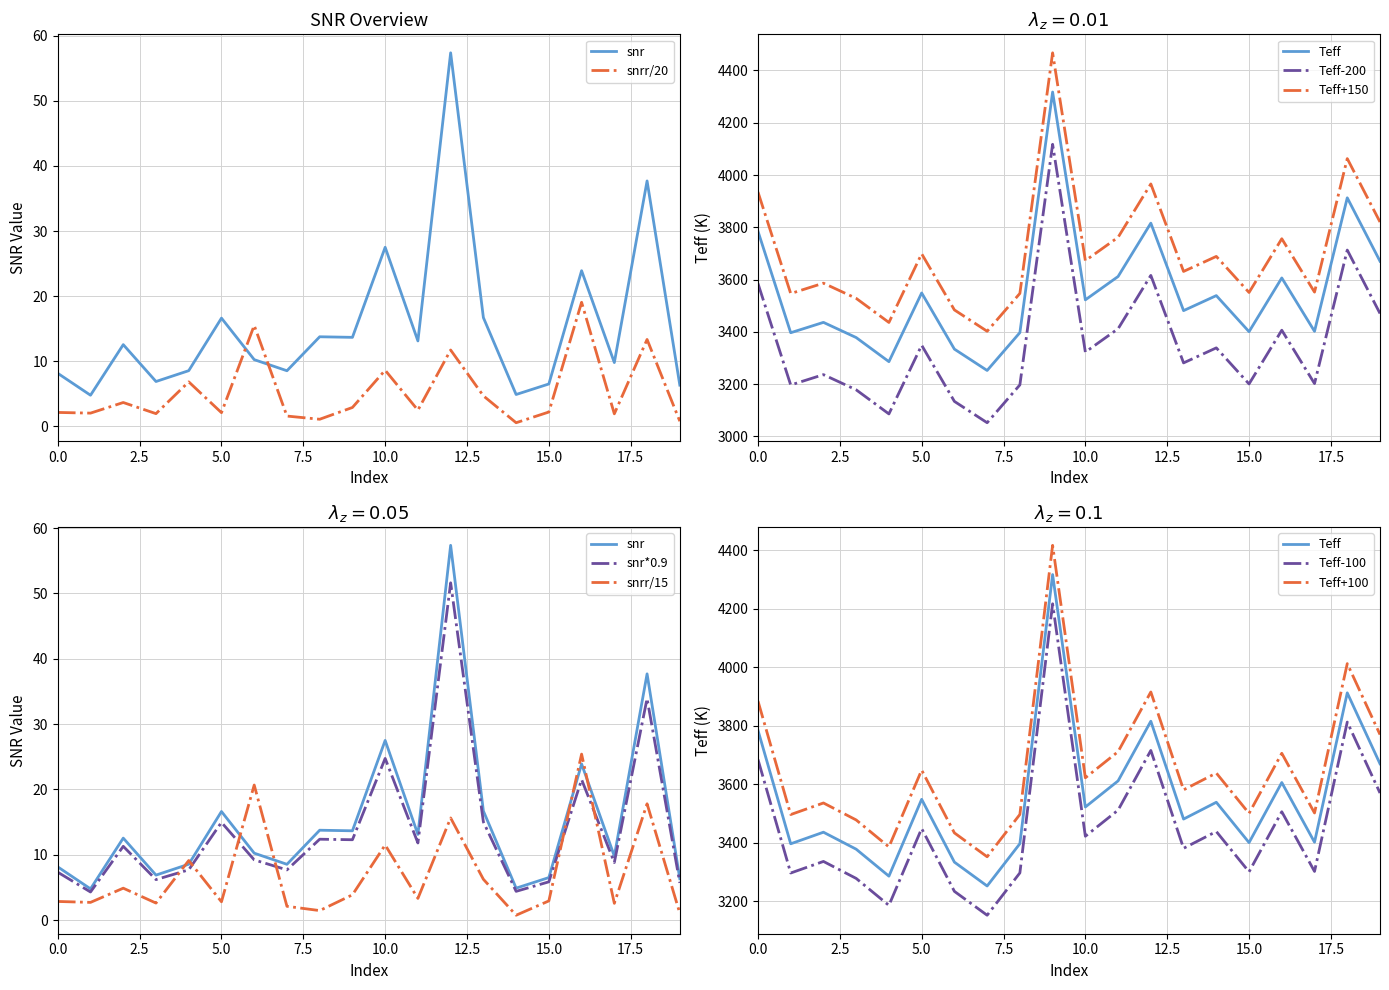

At which label is snr closest to 31?

10